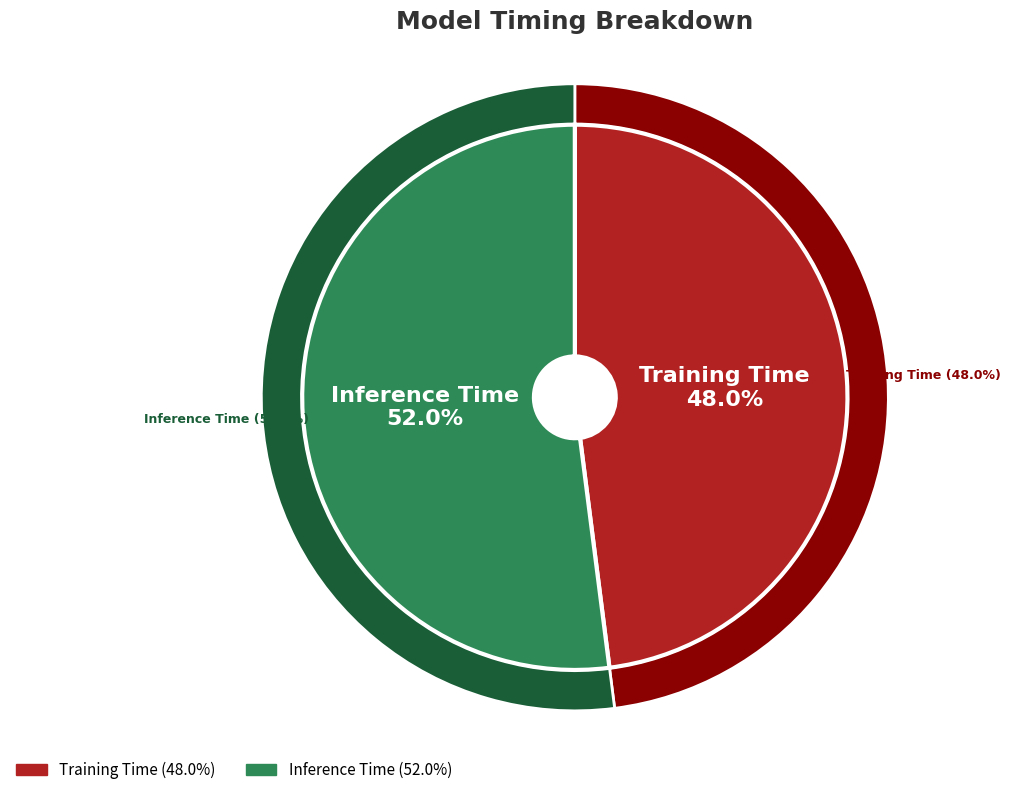

To the nearest percent, what is the difference between the largest and smallest slice percentages?

4%